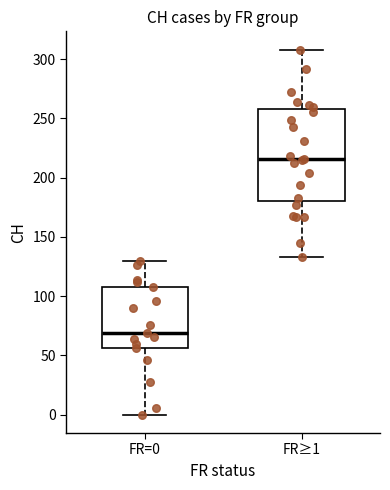

Reading left to right, transcribe this box plot: for each box, give where its median line is, the range the box spans, and where its two whiskers end, as read against the y-axis. The values are not printed on the chart, so give them approximately, as read against the axis.

FR=0: median 70, box 55 to 110, whiskers 0 to 130
FR≥1: median 215, box 180 to 260, whiskers 135 to 310